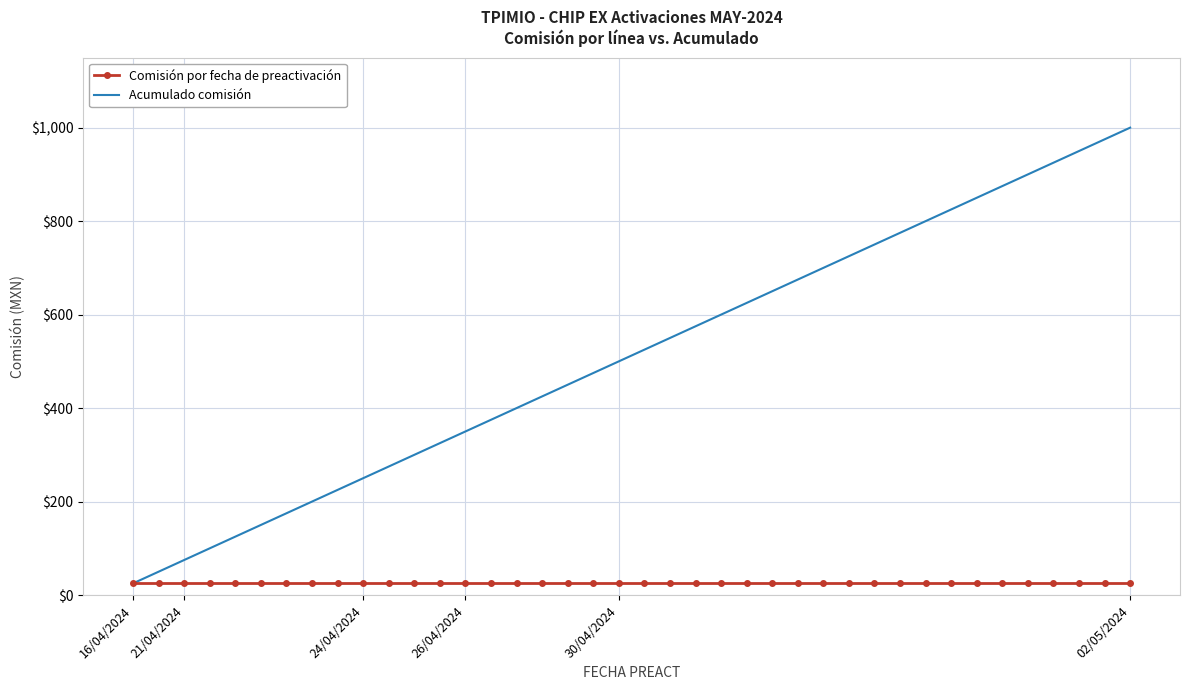

Rank the series by their maximum value, from lowest to highest.

Comisión por fecha de preactivación, Acumulado comisión